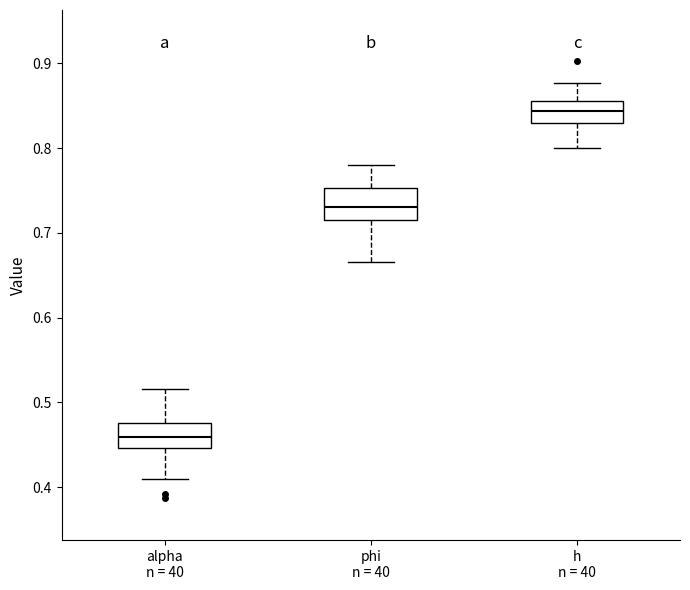

Which box has the lowest median line?

alpha n = 40